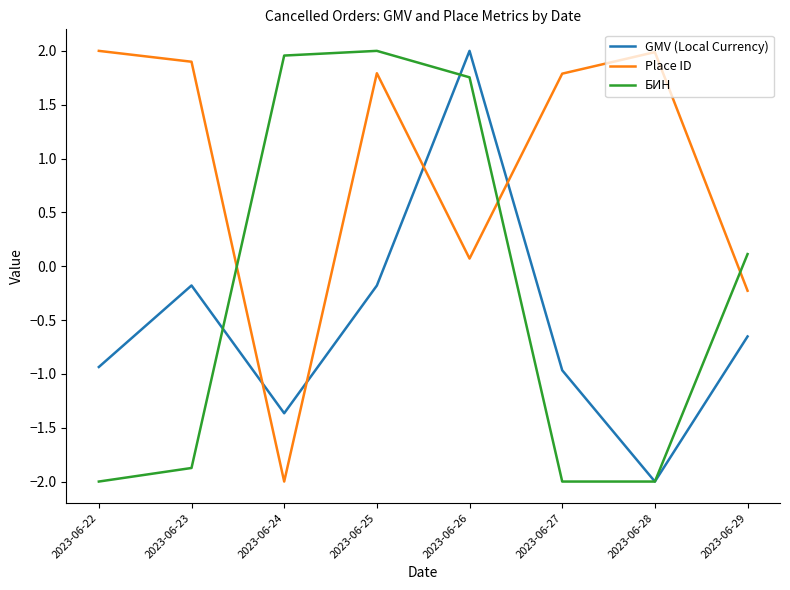

How many lines are shown in the chart?

3